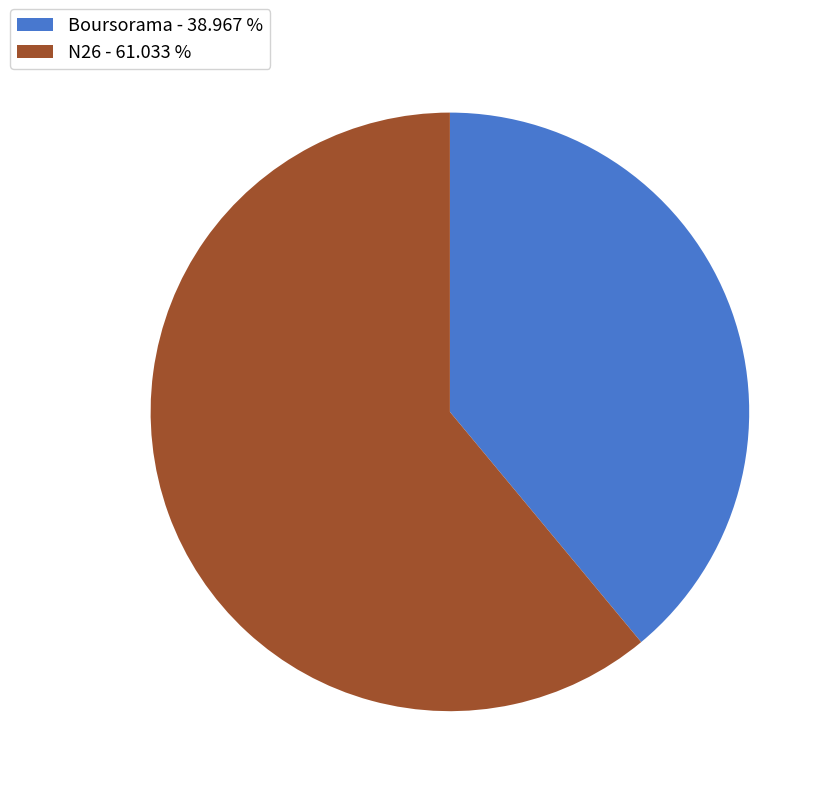

How many slices are in this pie chart?

2